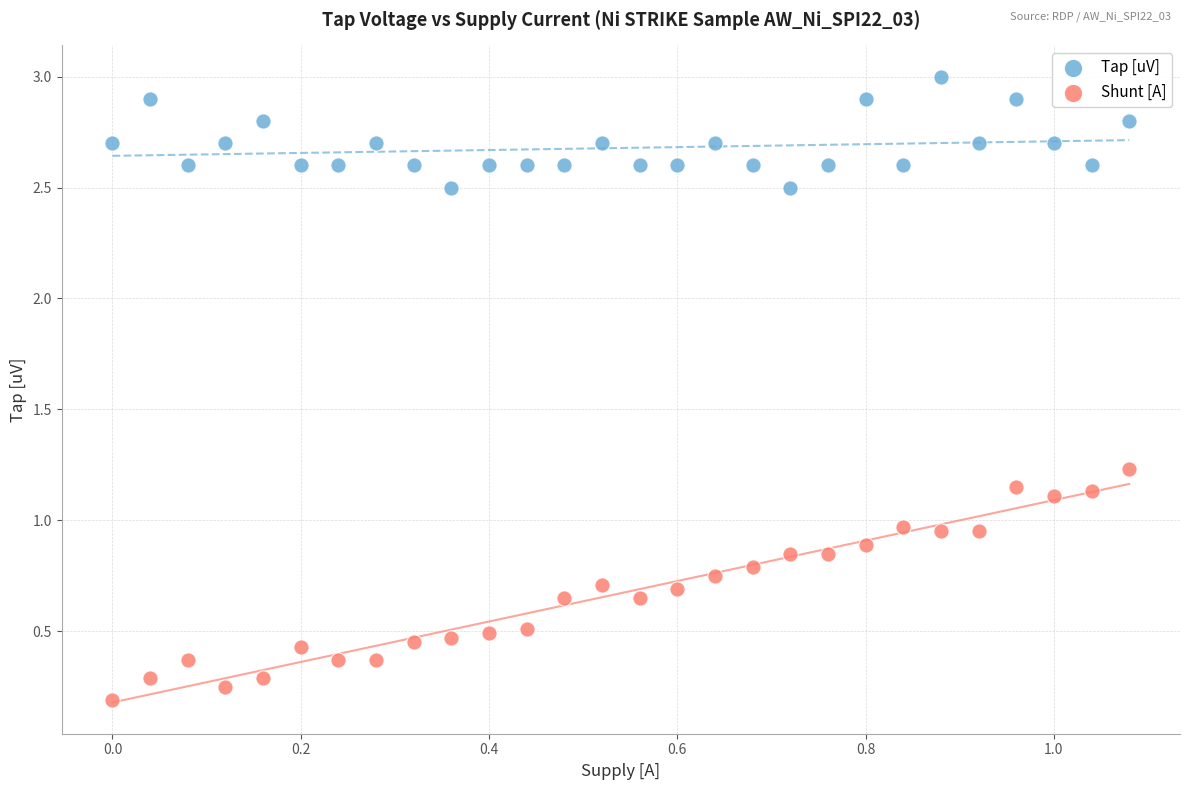

Which series reaches the minimum Y coordinate?

Shunt [A]